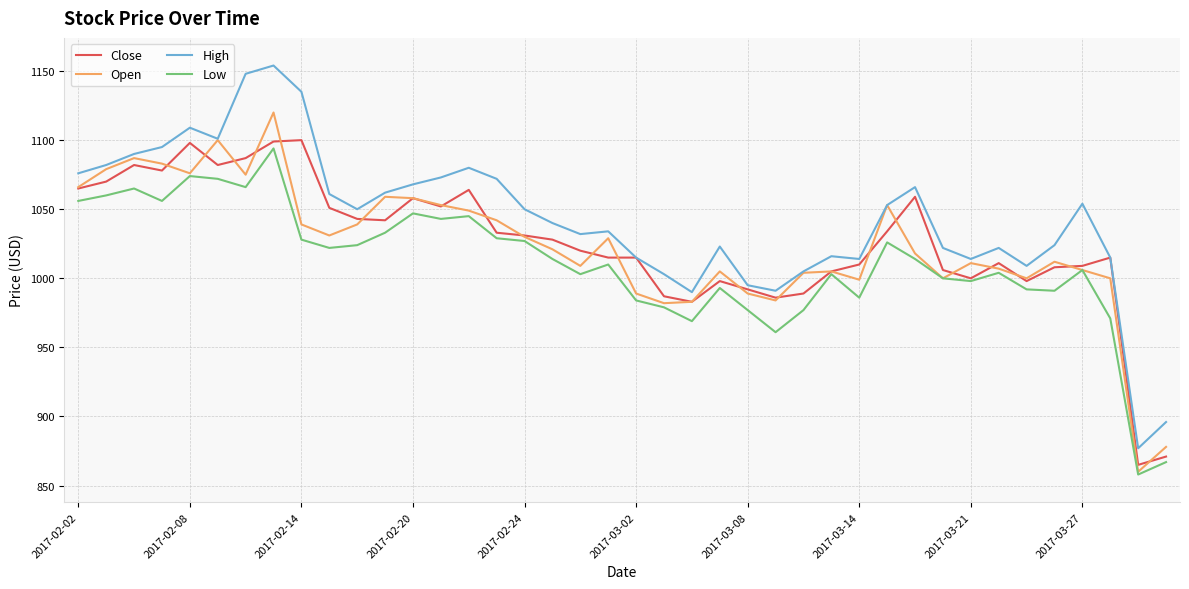

What is the minimum value shown in the chart?

858